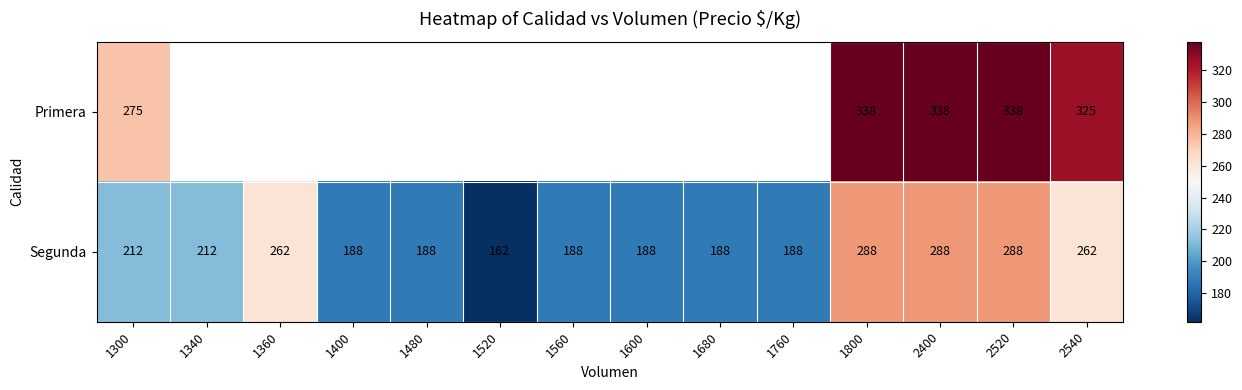

What is the difference between the highest and lowest values at 1300?

63